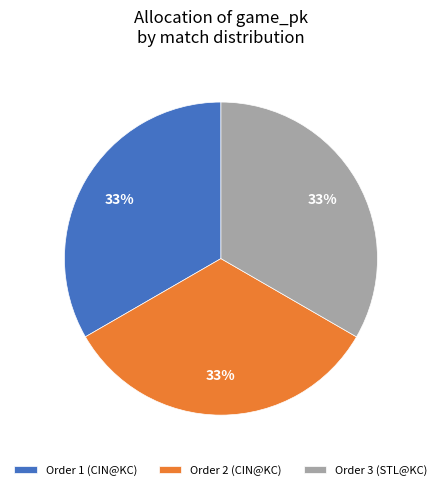

To the nearest percent, what is the combined percentage of Order 1 (CIN@KC) and Order 3 (STL@KC)?

67%